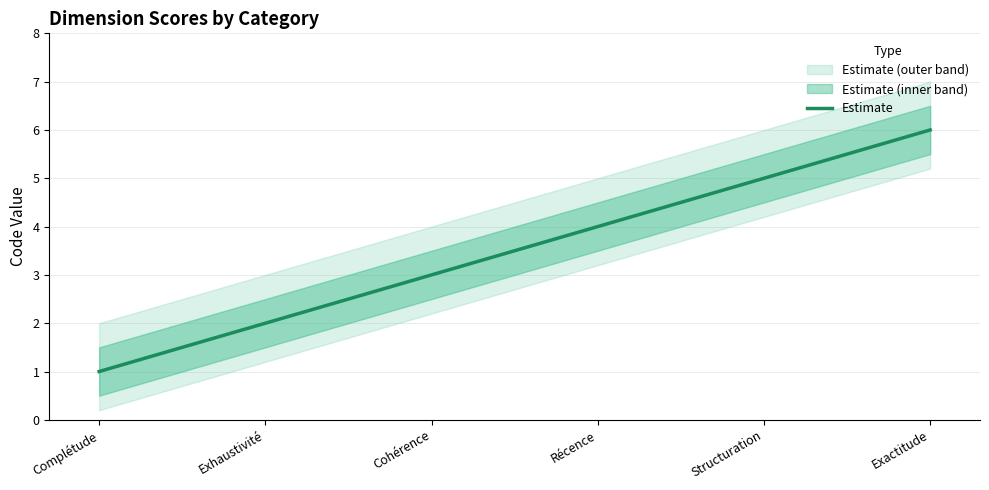

True or false: the data shows 3 at Cohérence.

True